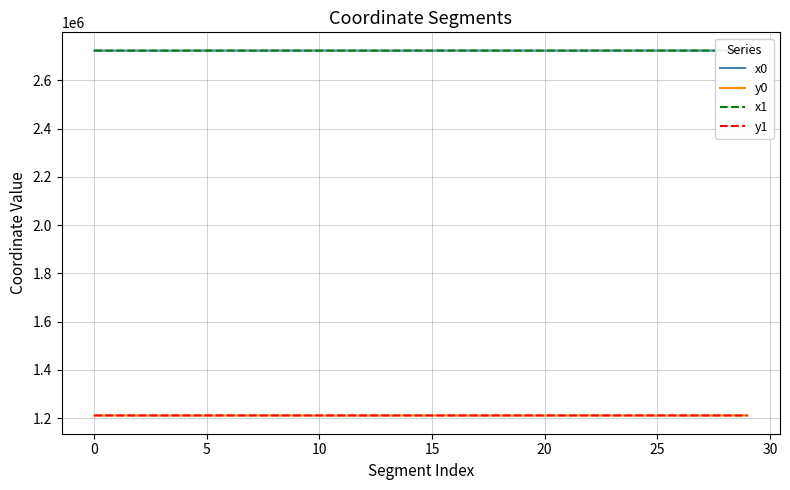

What are all the series names shown in the legend?

x0, y0, x1, y1